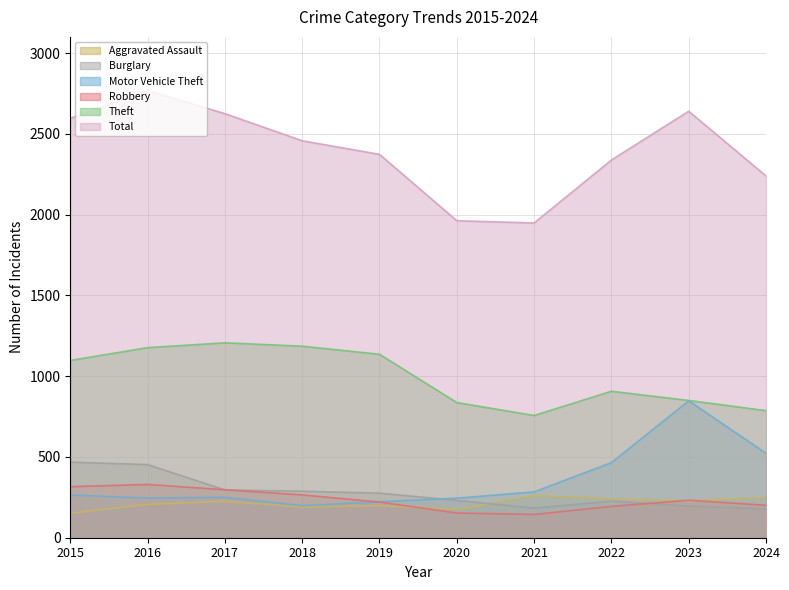

True or false: Motor Vehicle Theft and Total cross at least once.

False